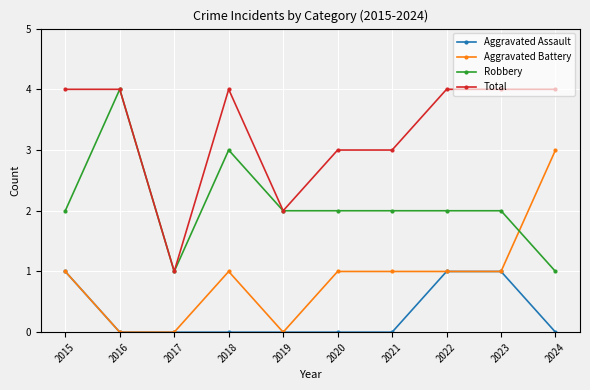

What is the total value across all series at 2017?

2